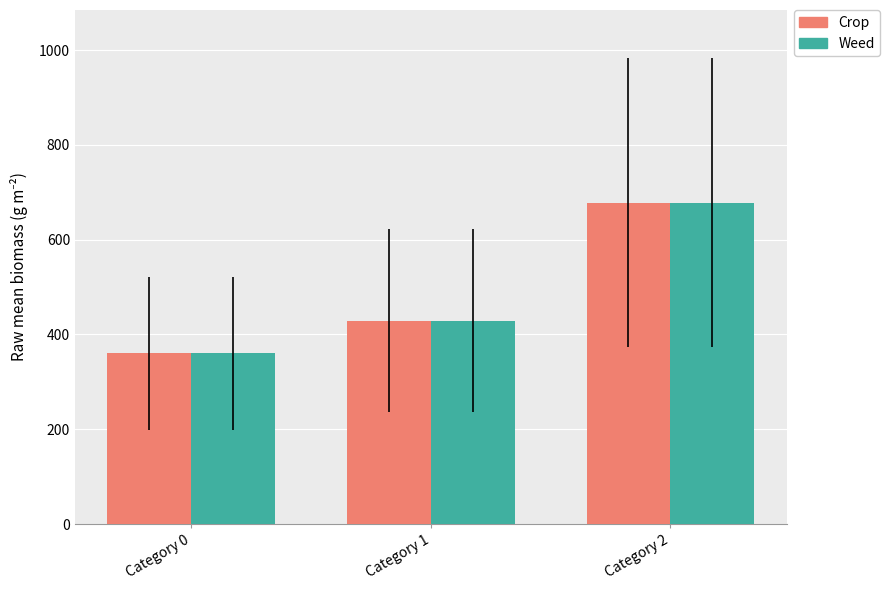

What is the difference between the Weed values at Category 1 and Category 2?

249.2